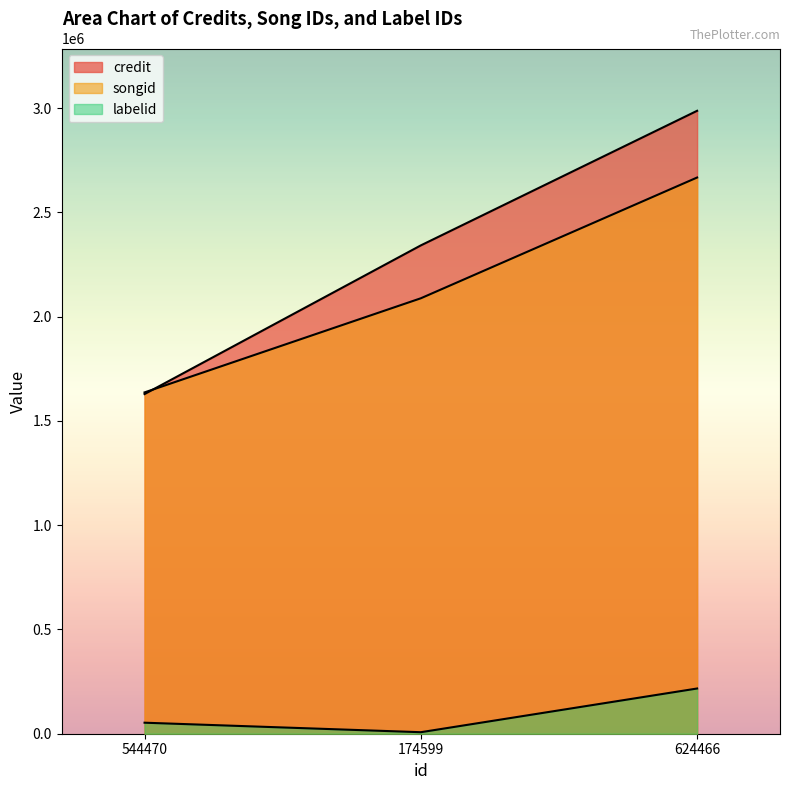

Which series has the largest total across all categories?

credit